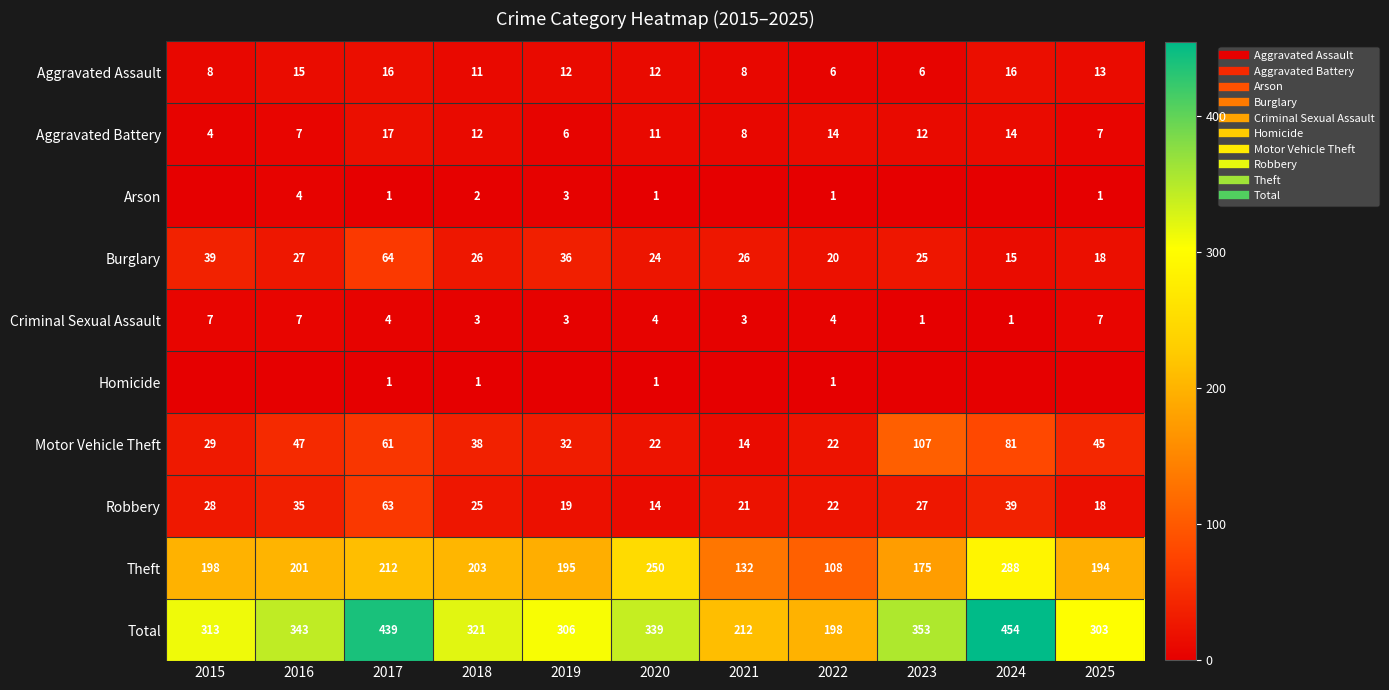

At which label does Theft reach its peak?

2024